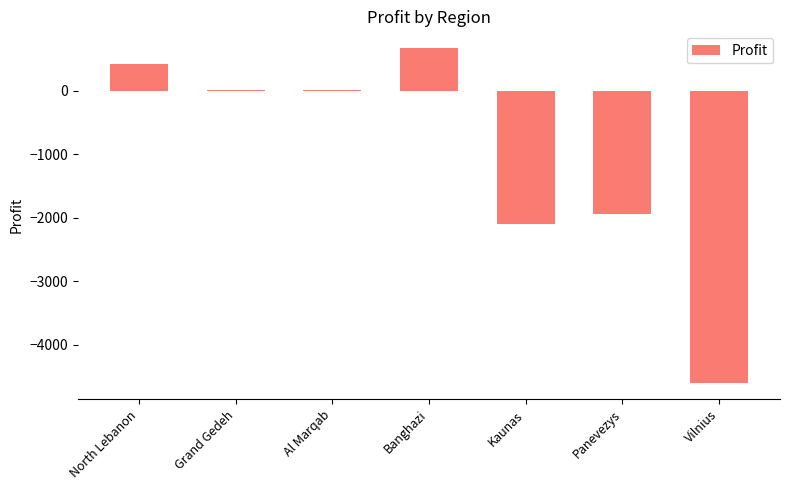

Which has a higher value, North Lebanon or Panevezys?

North Lebanon